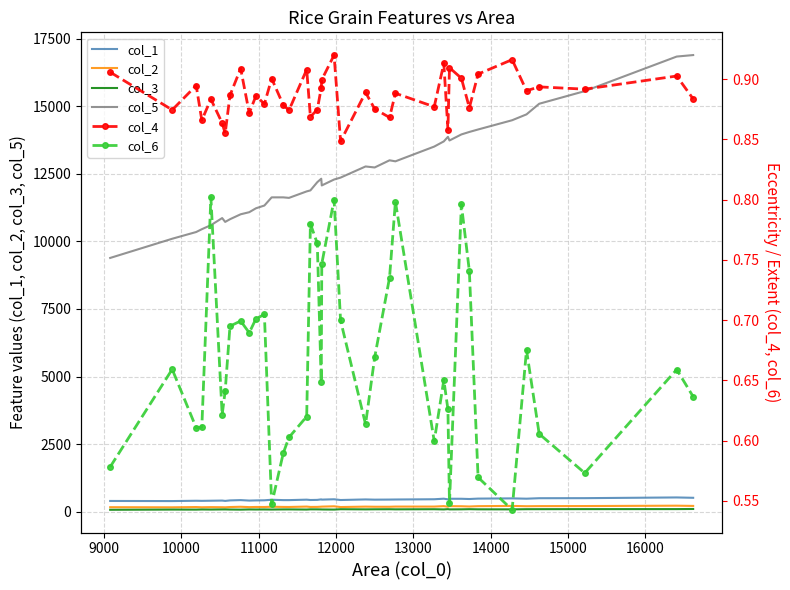

What are all the series names shown in the legend?

col_1, col_2, col_3, col_5, col_4, col_6